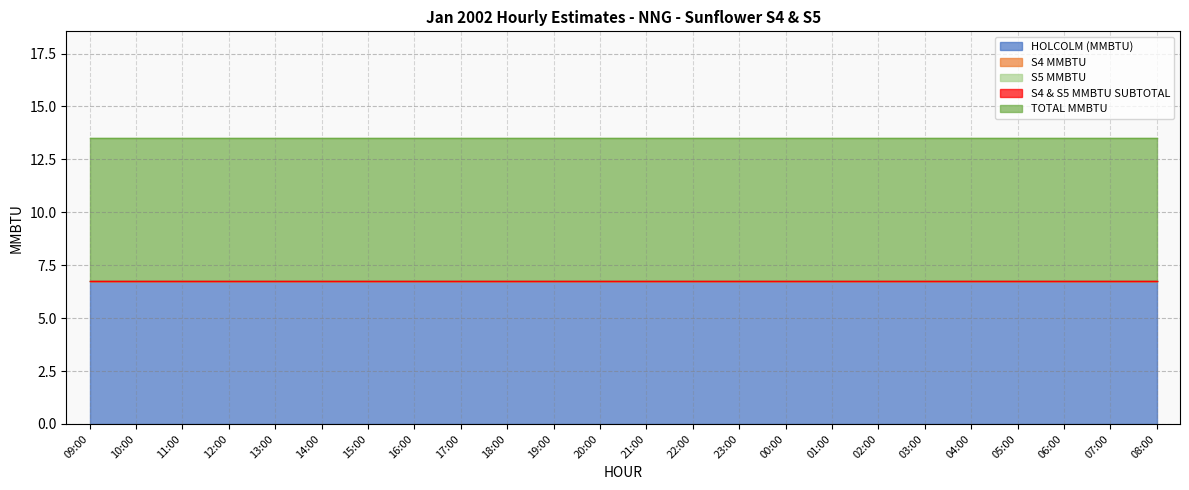

What is the label of the 10th point from the left?

18:00